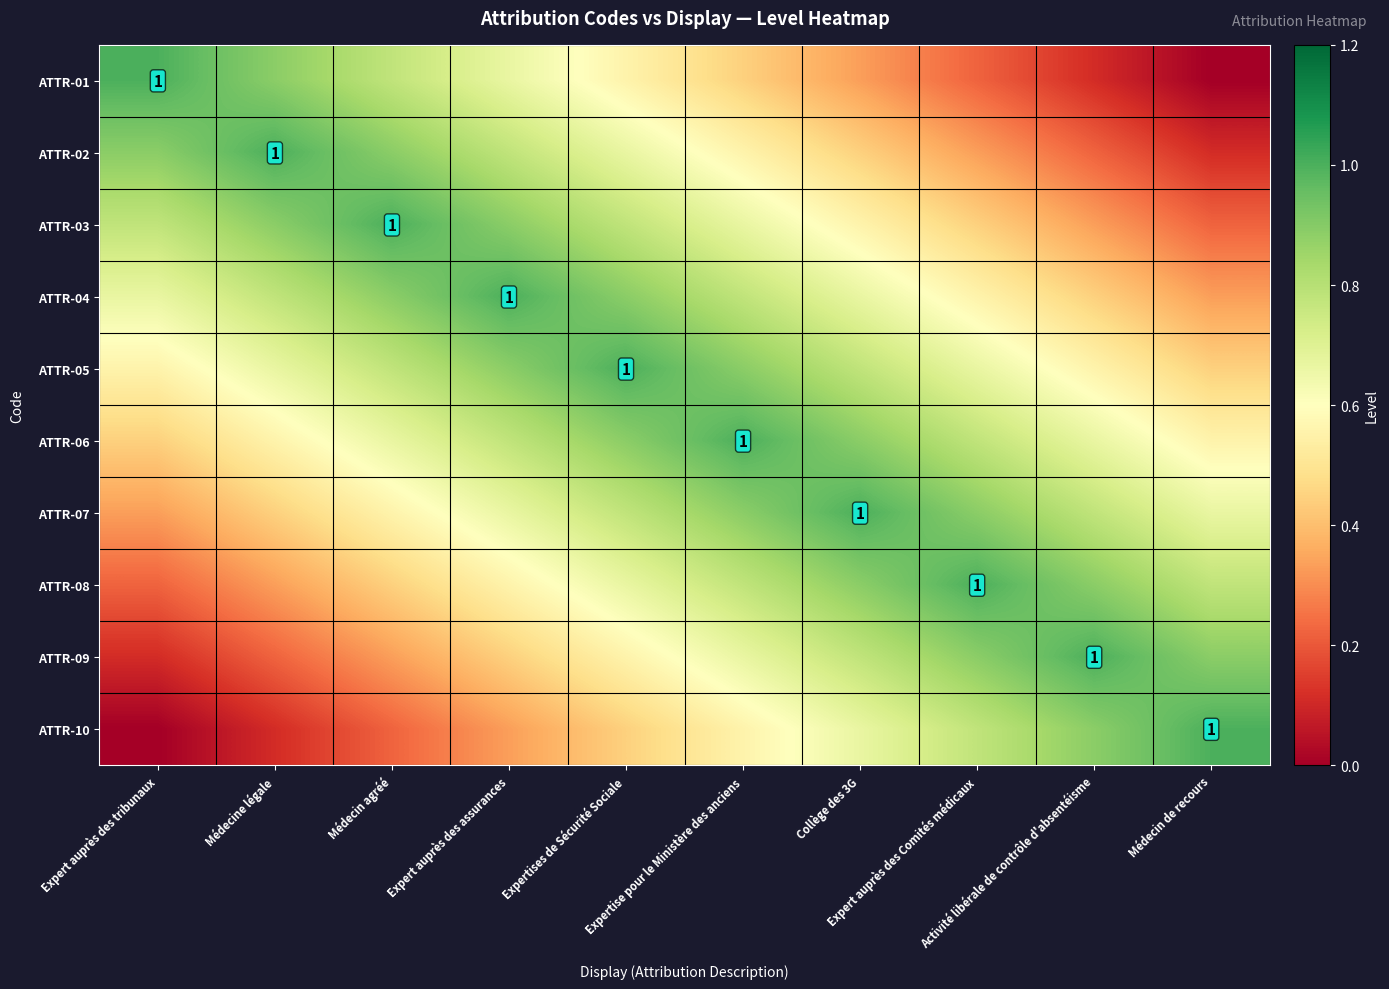

How many values in ATTR-01 are above zero?

9